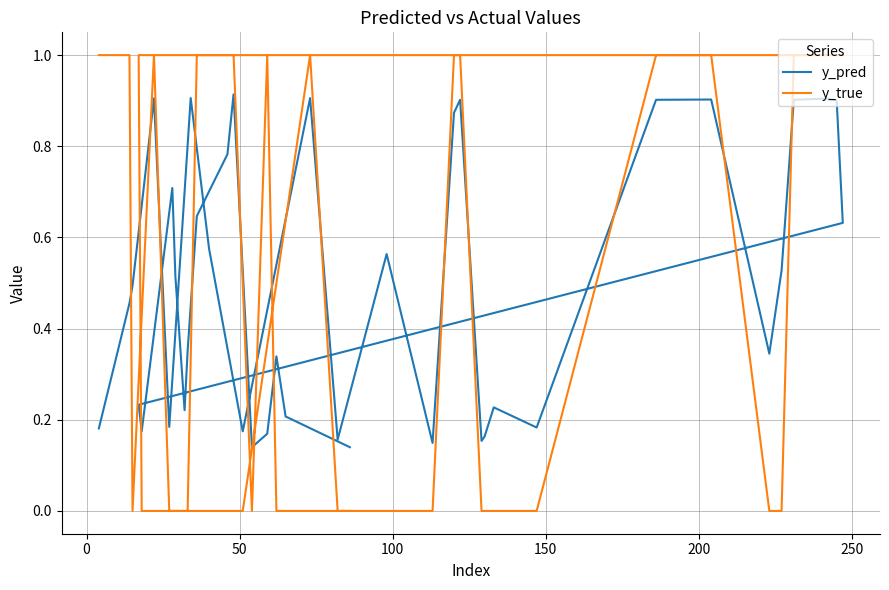

The y_pred series shows 0.6 at 250. True or false?

True